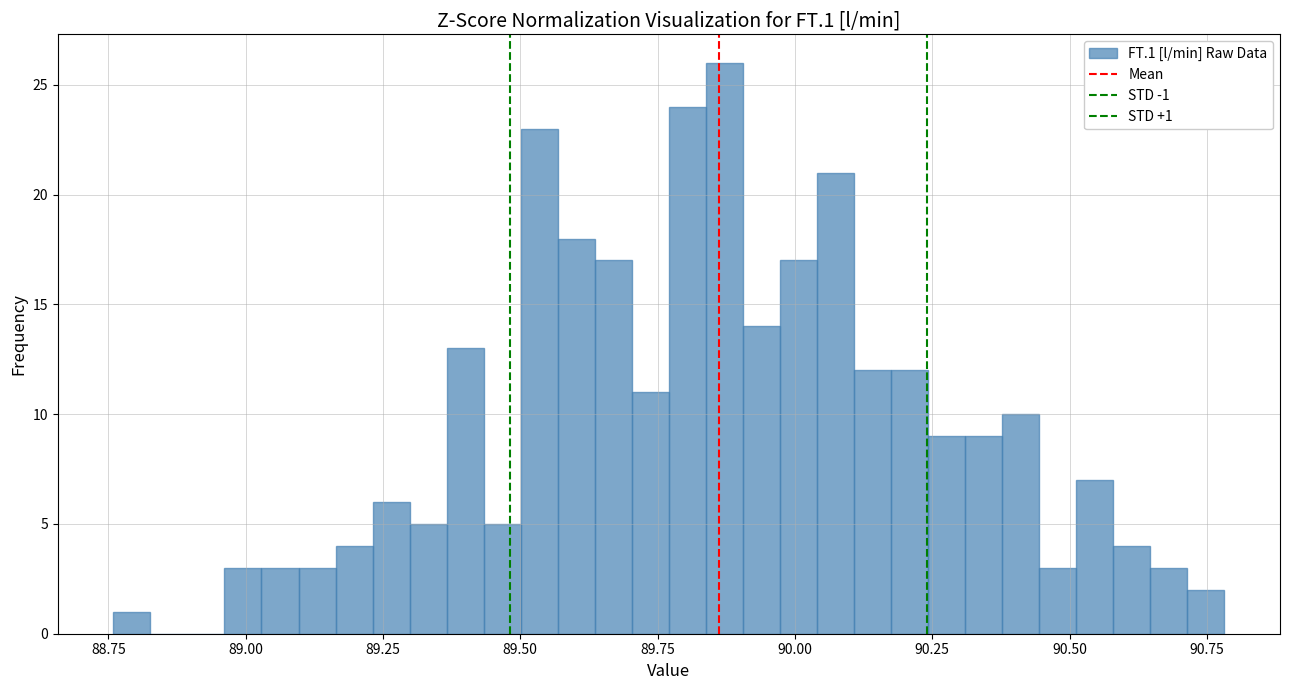

Read against the x-axis, roughly where is the centre of the tallest bar?

89.85